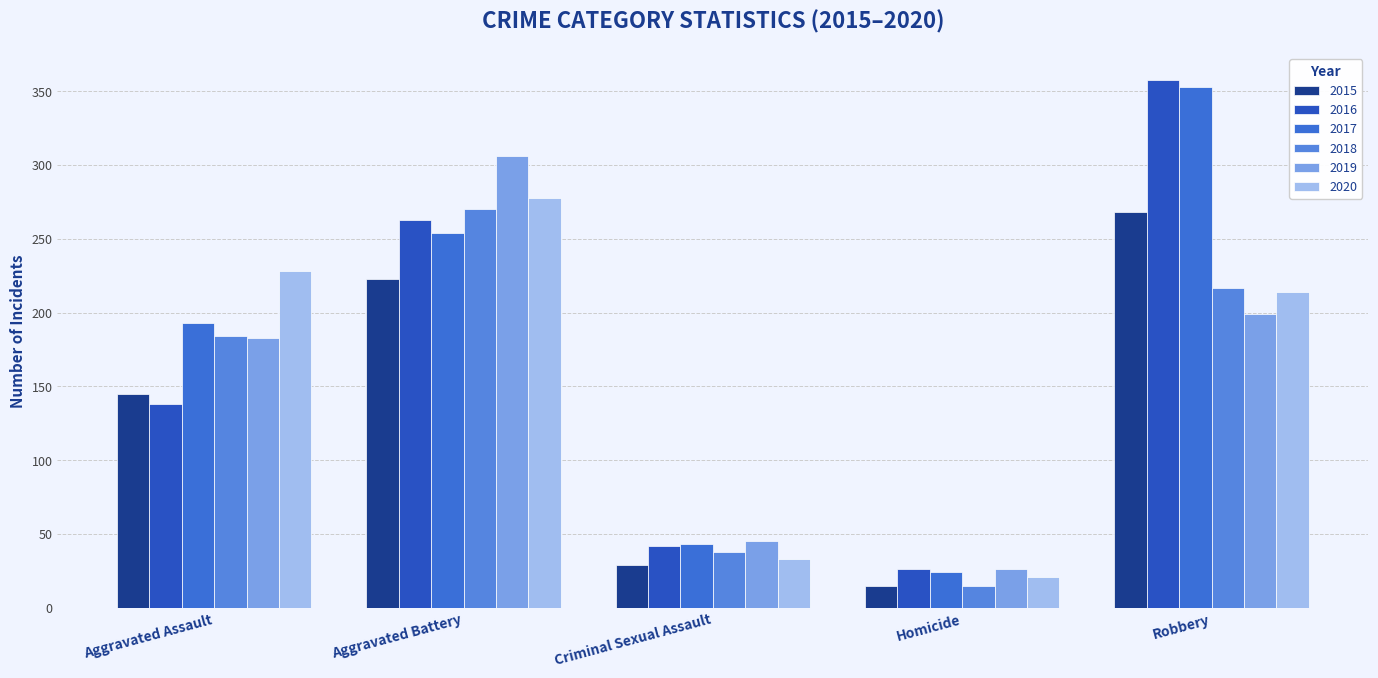

Count the number of data series in this chart.

6